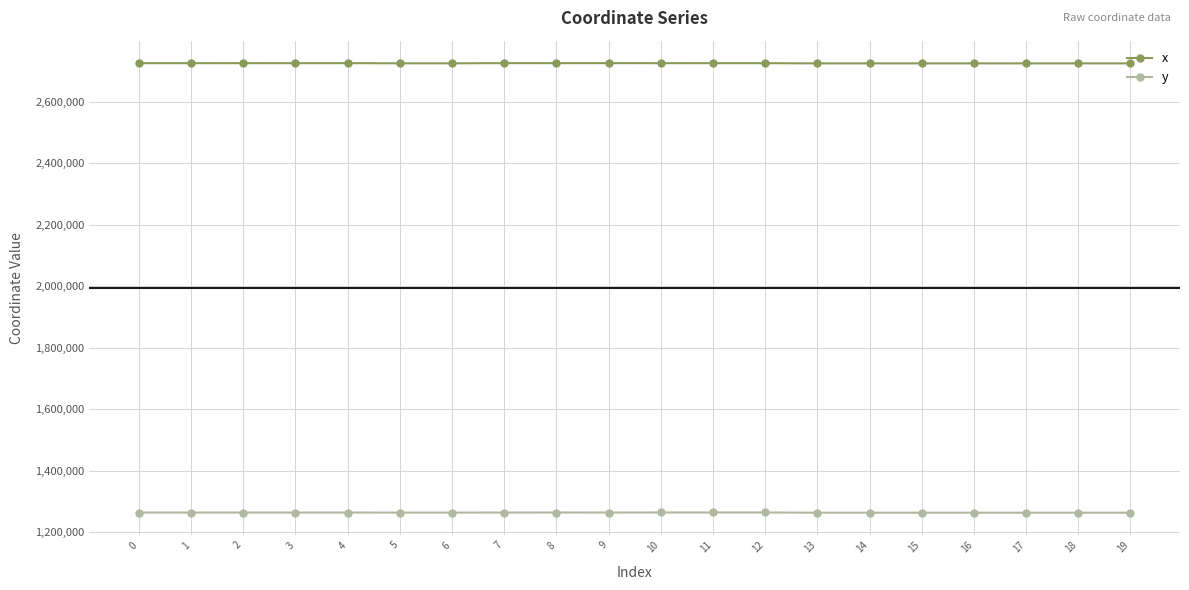

How many values in the y series are below 1263346?

9